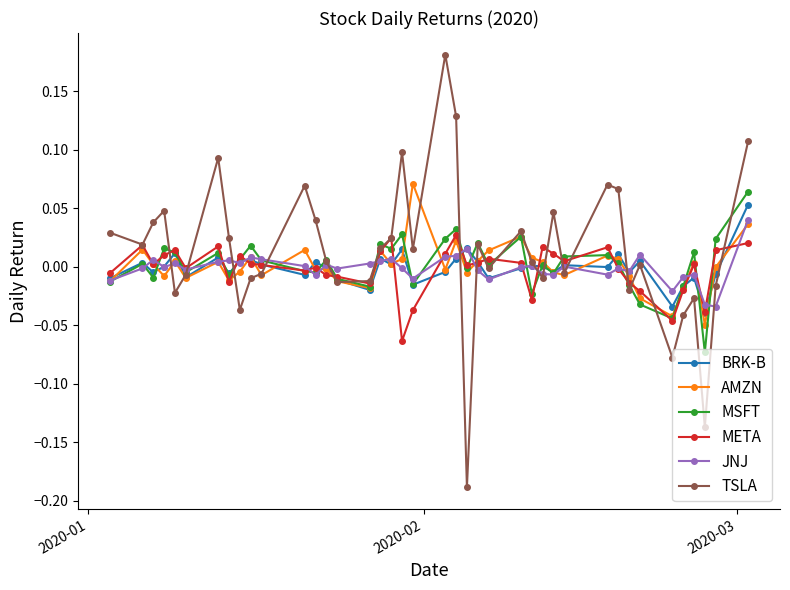

Which series has the largest range (max minus min)?

TSLA